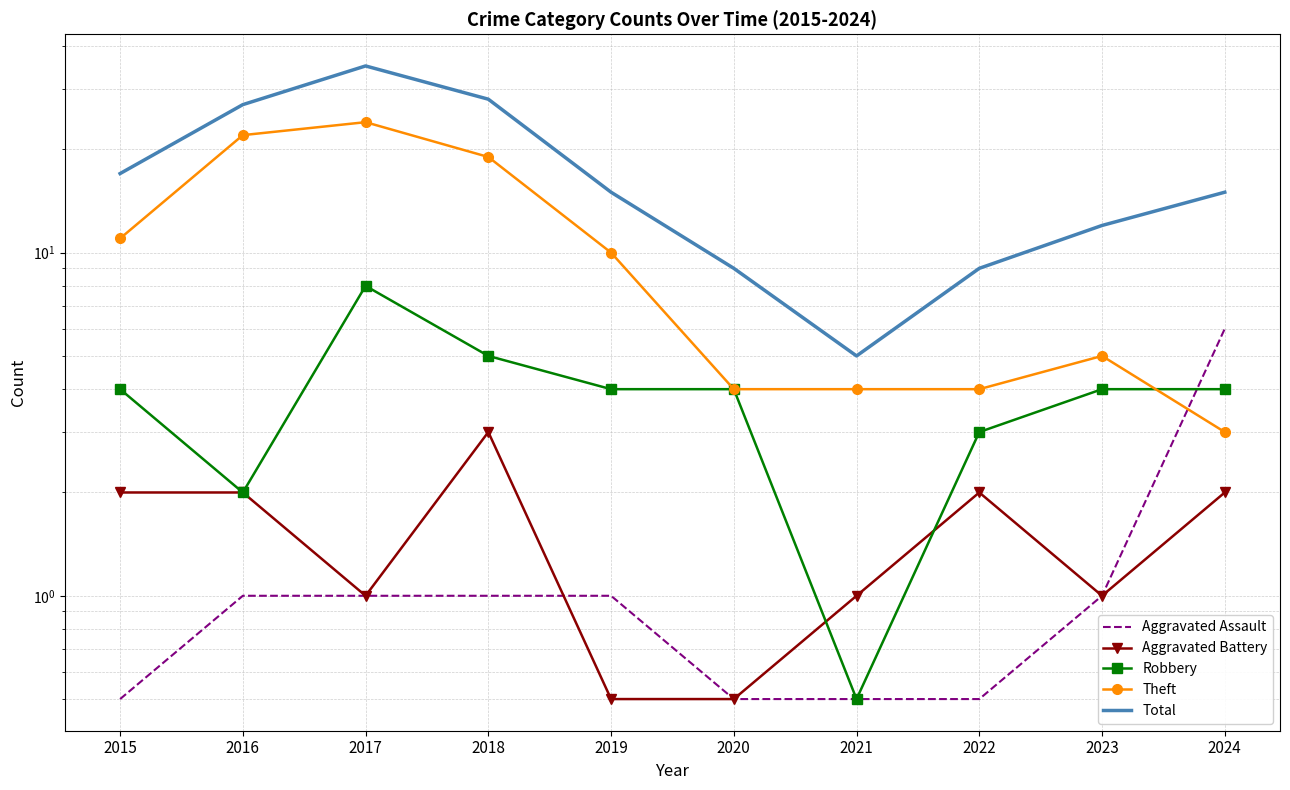

At how many categories does at least one series exceed 10?

7